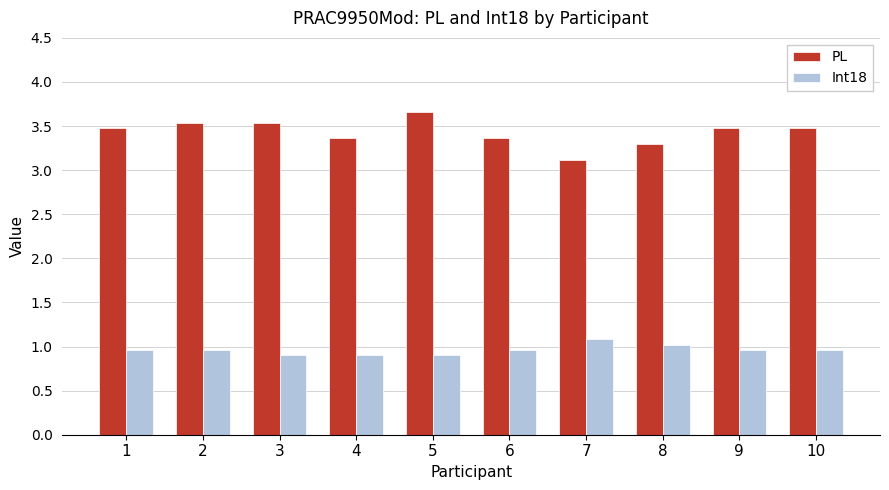

What is the difference between the second highest and second lowest values in the PL series?

0.2